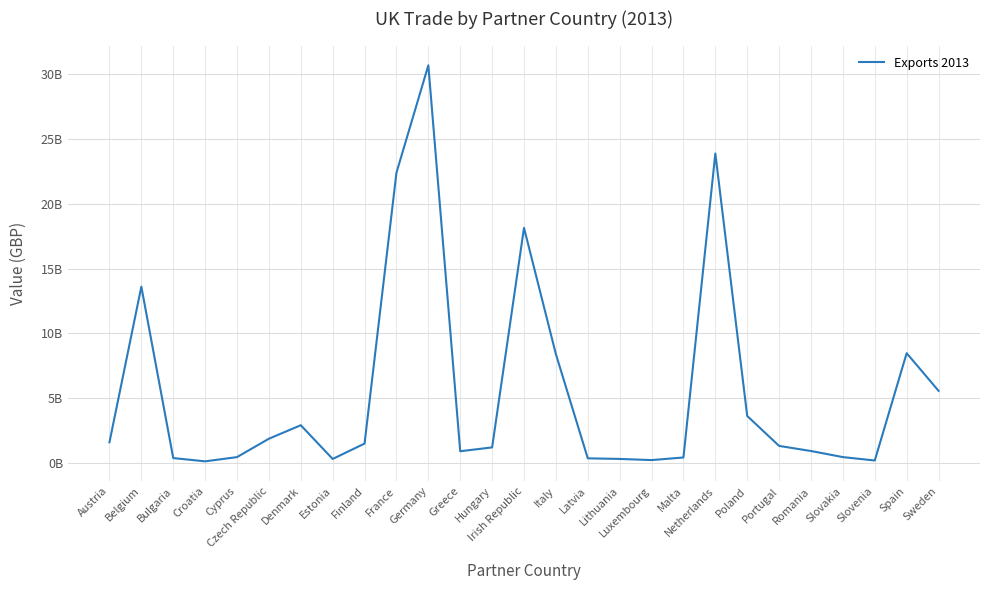

Does the chart have visible grid lines?

Yes